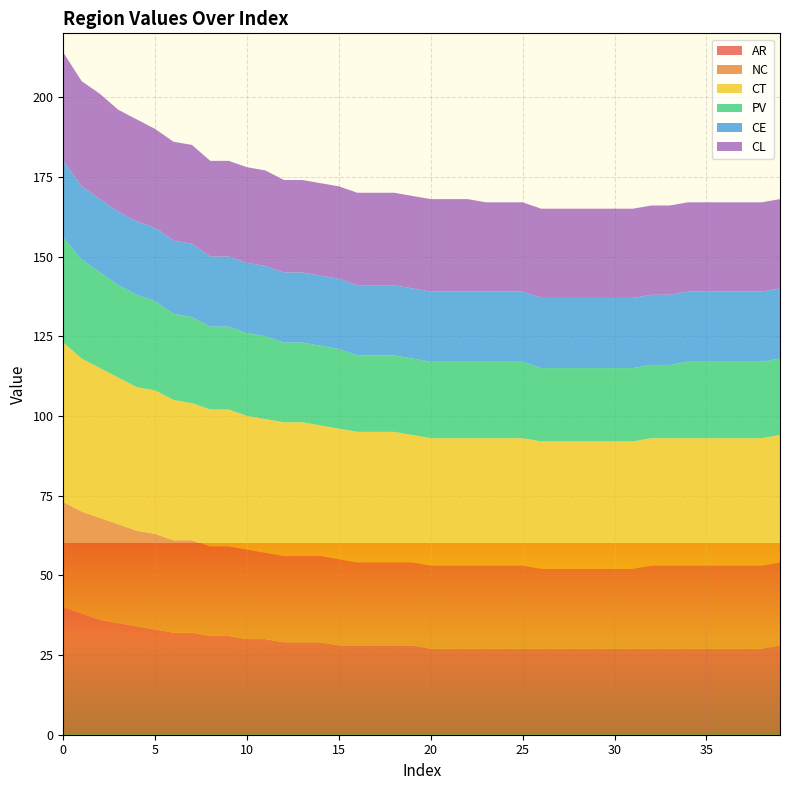

Reading left to right, list all the values displayed in this chart.

AR: 0=40	1=38	2=36	3=35	4=34	5=33	6=32	7=32	8=31	9=31	10=30	11=30	12=29	13=29	14=29	15=28	16=28	17=28	18=28	19=28	20=27	21=27	22=27	23=27	24=27	25=27	26=27	27=27	28=27	29=27	30=27	31=27	32=27	33=27	34=27	35=27	36=27	37=27	38=27	39=28
NC: 0=33	1=32	2=32	3=31	4=30	5=30	6=29	7=29	8=28	9=28	10=28	11=27	12=27	13=27	14=27	15=27	16=26	17=26	18=26	19=26	20=26	21=26	22=26	23=26	24=26	25=26	26=25	27=25	28=25	29=25	30=25	31=25	32=26	33=26	34=26	35=26	36=26	37=26	38=26	39=26
CT: 0=50	1=48	2=47	3=46	4=45	5=45	6=44	7=43	8=43	9=43	10=42	11=42	12=42	13=42	14=41	15=41	16=41	17=41	18=41	19=40	20=40	21=40	22=40	23=40	24=40	25=40	26=40	27=40	28=40	29=40	30=40	31=40	32=40	33=40	34=40	35=40	36=40	37=40	38=40	39=40
PV: 0=33	1=31	2=30	3=29	4=29	5=28	6=27	7=27	8=26	9=26	10=26	11=26	12=25	13=25	14=25	15=25	16=24	17=24	18=24	19=24	20=24	21=24	22=24	23=24	24=24	25=24	26=23	27=23	28=23	29=23	30=23	31=23	32=23	33=23	34=24	35=24	36=24	37=24	38=24	39=24
CE: 0=24	1=23	2=23	3=23	4=23	5=23	6=23	7=23	8=22	9=22	10=22	11=22	12=22	13=22	14=22	15=22	16=22	17=22	18=22	19=22	20=22	21=22	22=22	23=22	24=22	25=22	26=22	27=22	28=22	29=22	30=22	31=22	32=22	33=22	34=22	35=22	36=22	37=22	38=22	39=22
CL: 0=34	1=33	2=33	3=32	4=32	5=31	6=31	7=31	8=30	9=30	10=30	11=30	12=29	13=29	14=29	15=29	16=29	17=29	18=29	19=29	20=29	21=29	22=29	23=28	24=28	25=28	26=28	27=28	28=28	29=28	30=28	31=28	32=28	33=28	34=28	35=28	36=28	37=28	38=28	39=28